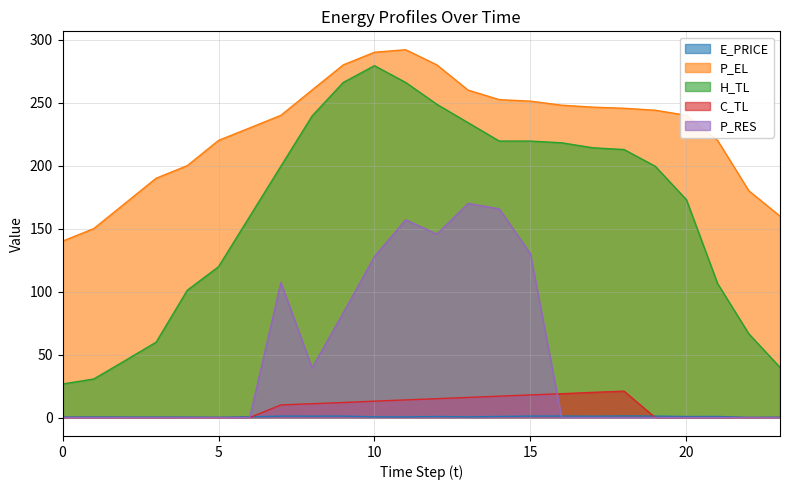

At which label does C_TL first exceed 10?

7